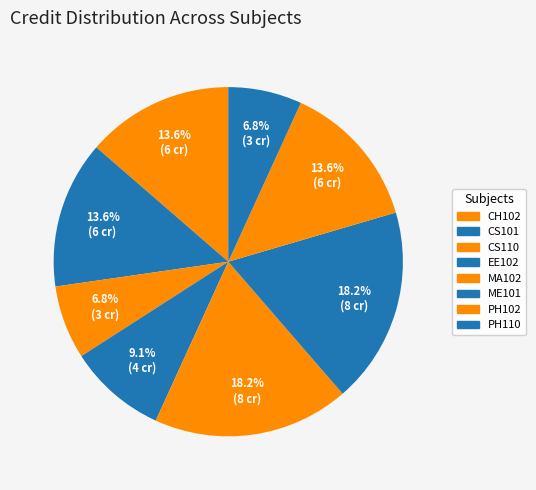

How many slices are in this pie chart?

8